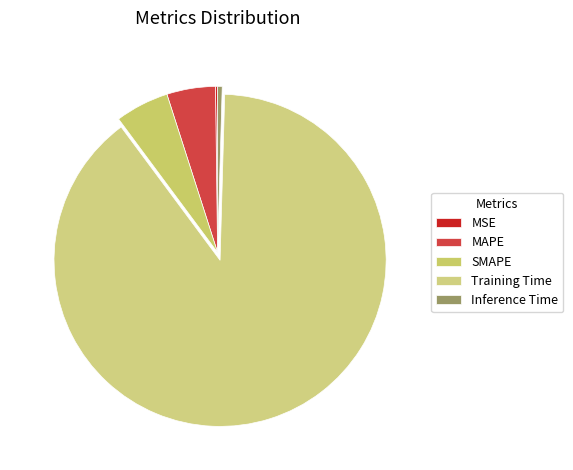

What percentage is the SMAPE slice, to the nearest percent?

5%